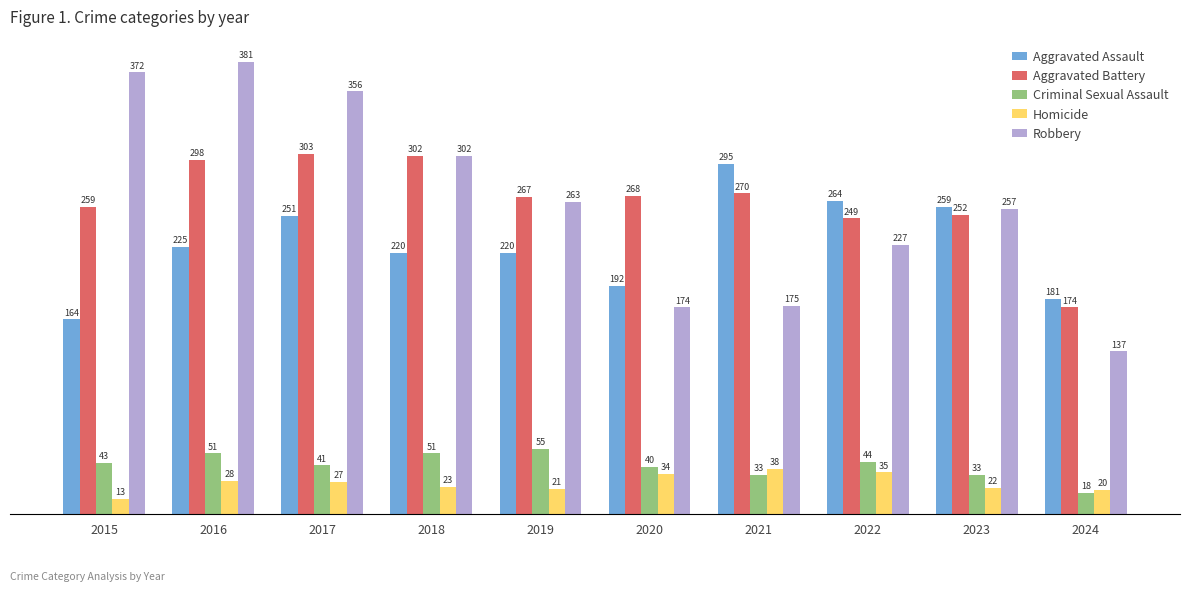

Which category has the highest value across all series?

2016